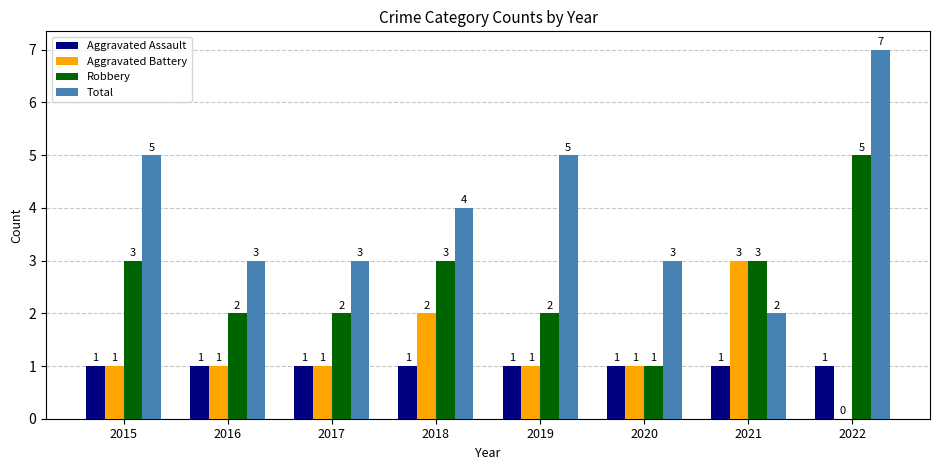

Which series has the widest spread of values?

Total